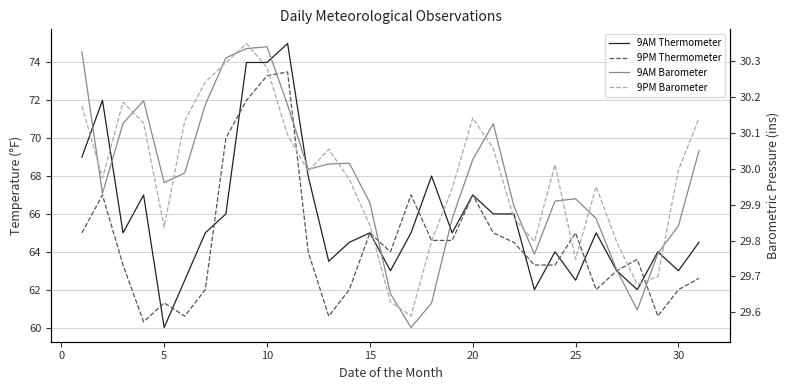

True or false: 9PM Barometer has more than 1 points higher than both neighbors.

True